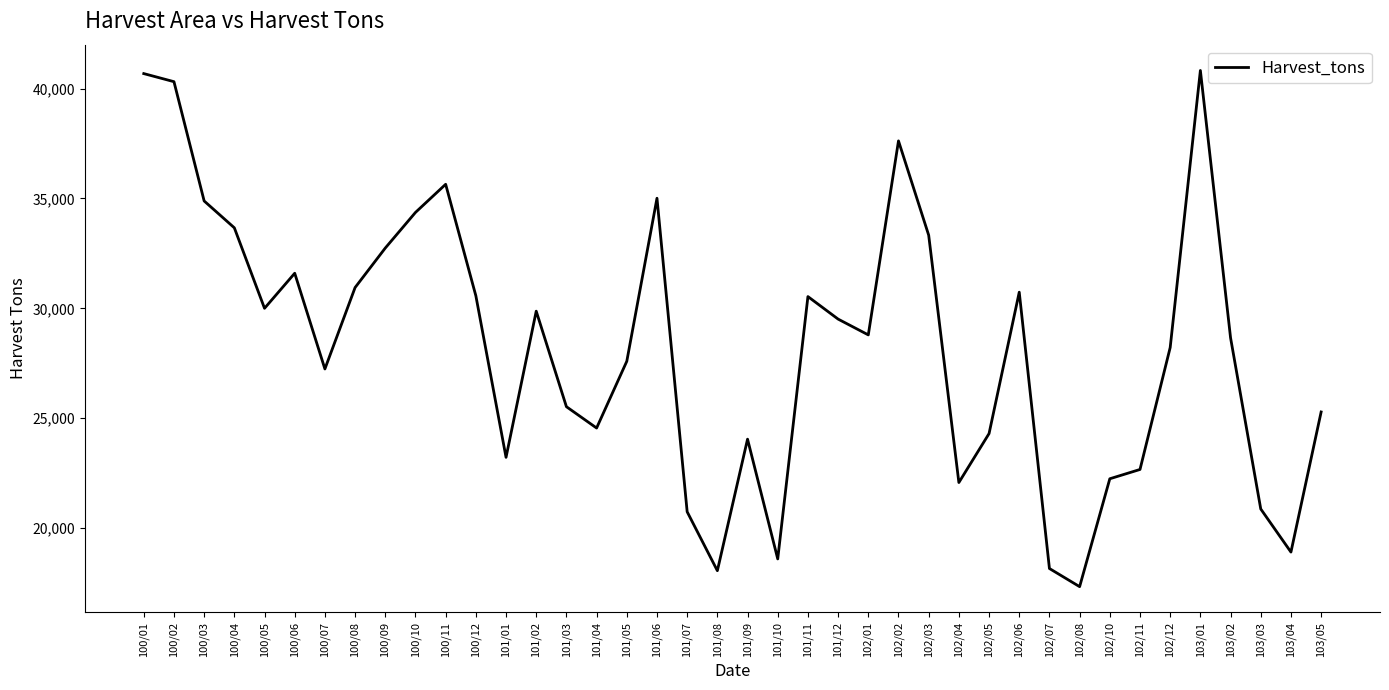

What is the approximate value at 101/11, to the nearest 50?

30550